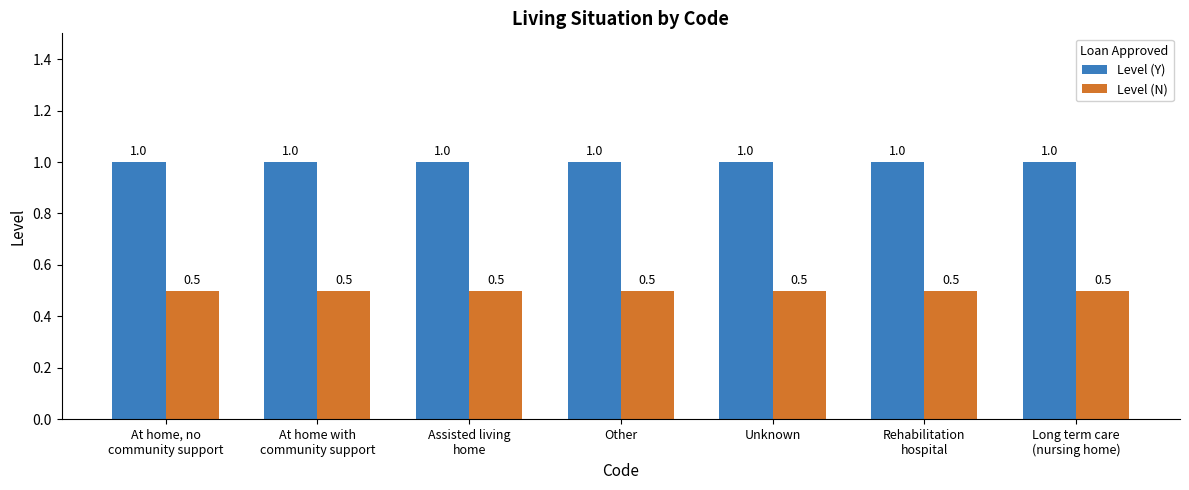

What is the maximum value for Level (N)?

0.5